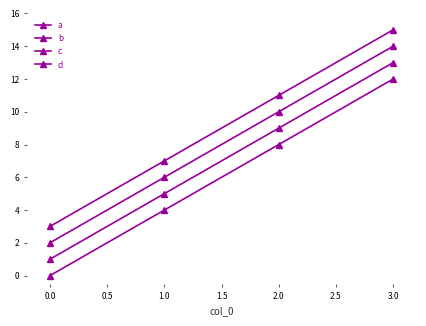

How many lines are shown in the chart?

4